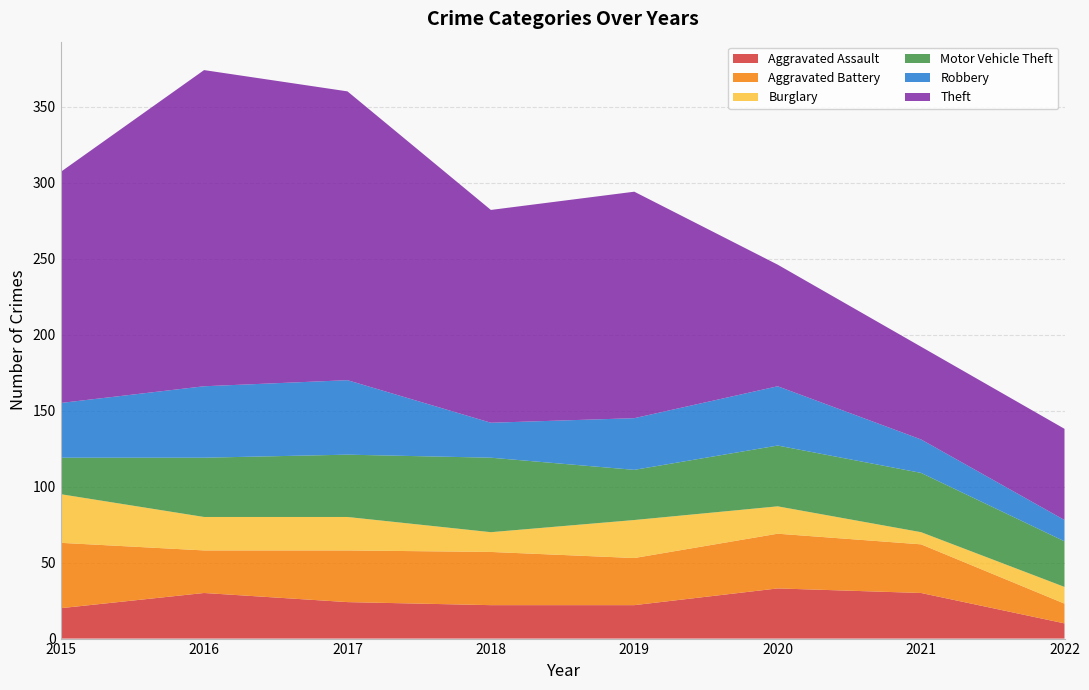

Reading left to right, what are all the values shown in this chart?

Aggravated Assault: 2015=20	2016=30	2017=24	2018=22	2019=22	2020=33	2021=30	2022=10
Aggravated Battery: 2015=43	2016=28	2017=34	2018=35	2019=31	2020=36	2021=32	2022=13
Burglary: 2015=32	2016=22	2017=22	2018=13	2019=25	2020=18	2021=8	2022=11
Motor Vehicle Theft: 2015=24	2016=39	2017=41	2018=49	2019=33	2020=40	2021=39	2022=30
Robbery: 2015=36	2016=47	2017=49	2018=23	2019=34	2020=39	2021=22	2022=14
Theft: 2015=152	2016=208	2017=190	2018=140	2019=149	2020=80	2021=61	2022=60